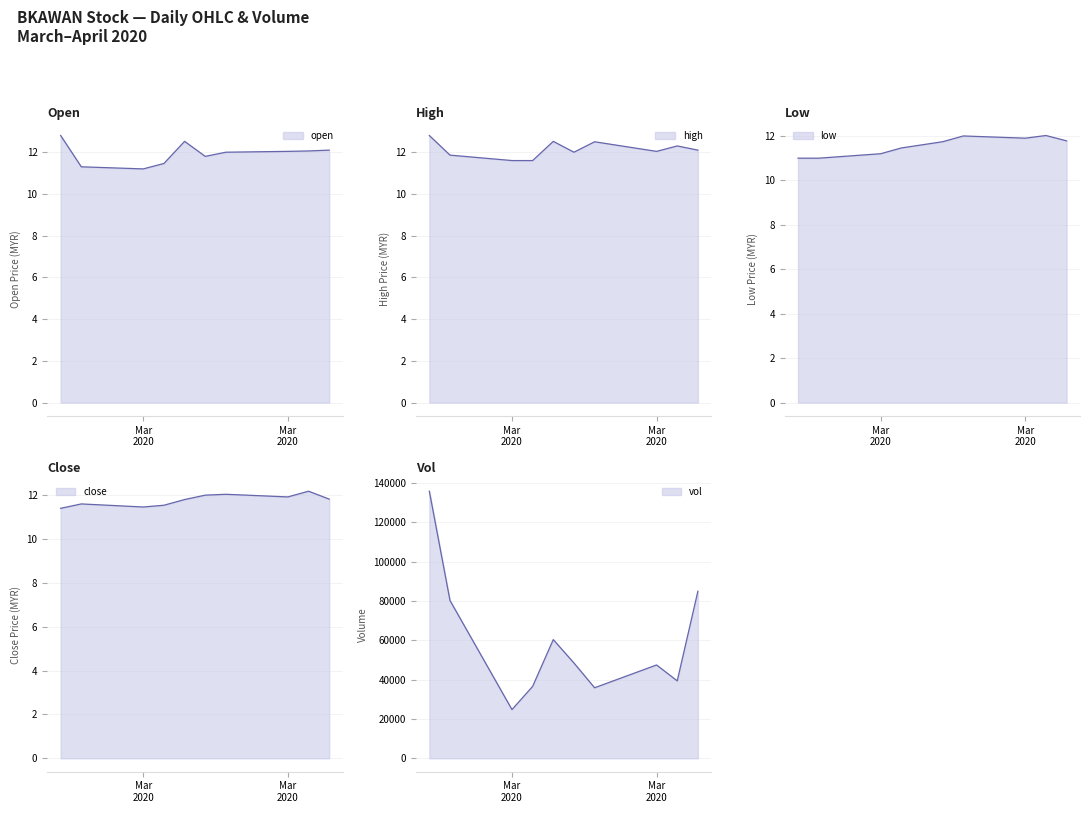

Reading left to right, transcribe all the data shown in this chart.

open: 12.8	11.3	11.2	11.5	12.5	11.8	12.0	12.0	12.1	12.1
high: 12.8	11.9	11.6	11.6	12.5	12.0	12.5	12.0	12.3	12.1
low: 11.0	11.0	11.2	11.5	11.6	11.7	12.0	11.9	12.0	11.8
close: 11.4	11.6	11.5	11.5	11.8	12.0	12.0	11.9	12.2	11.8
vol: 135900.0	80300.0	24800.0	36600.0	60400.0	48500.0	35900.0	47500.0	39400.0	85000.0